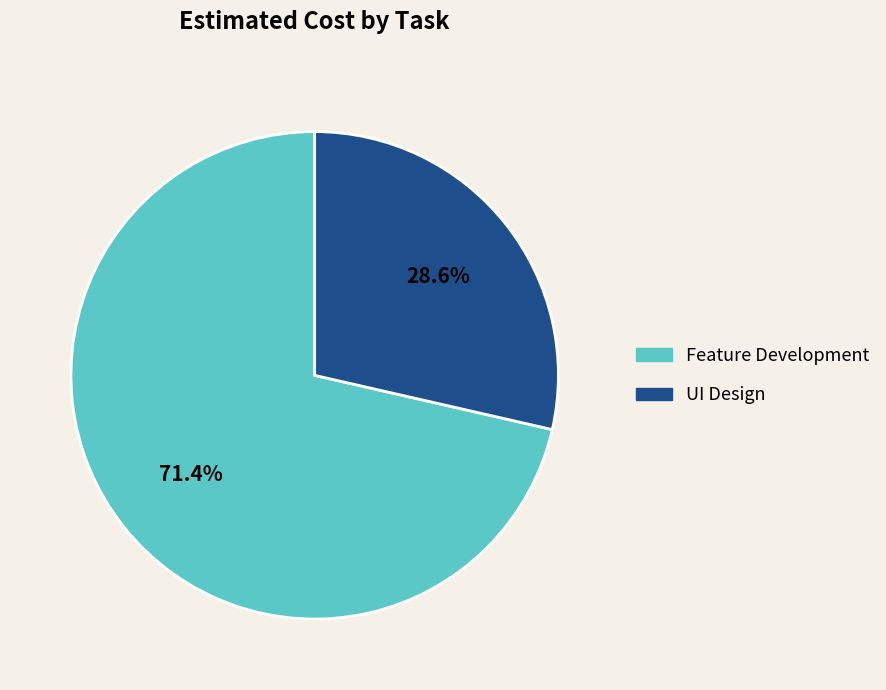

The UI Design slice represents 29% of the pie. True or false?

True